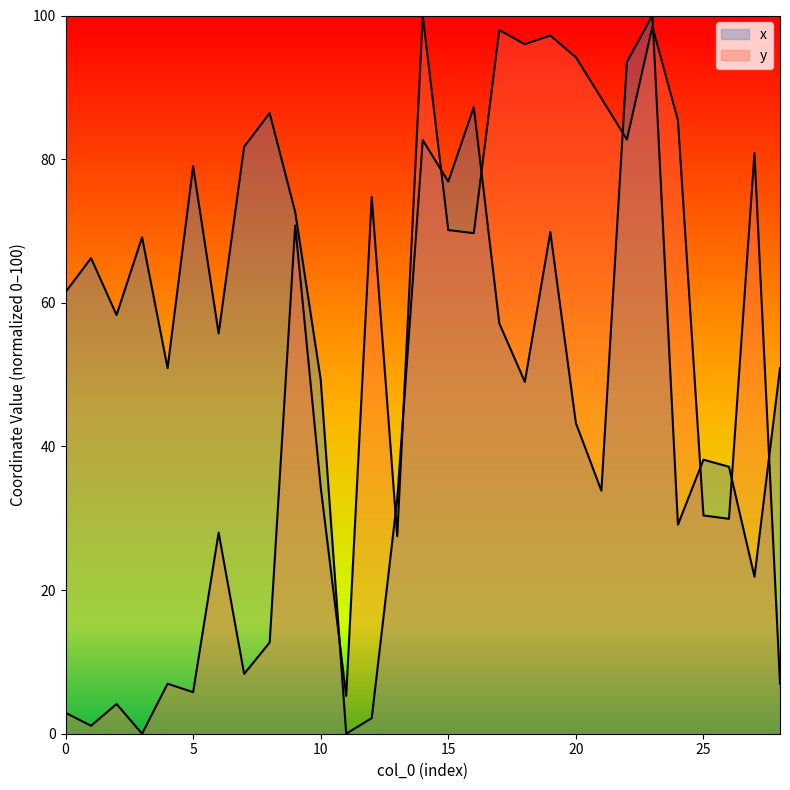

What is the sum of all x values?

1636.3